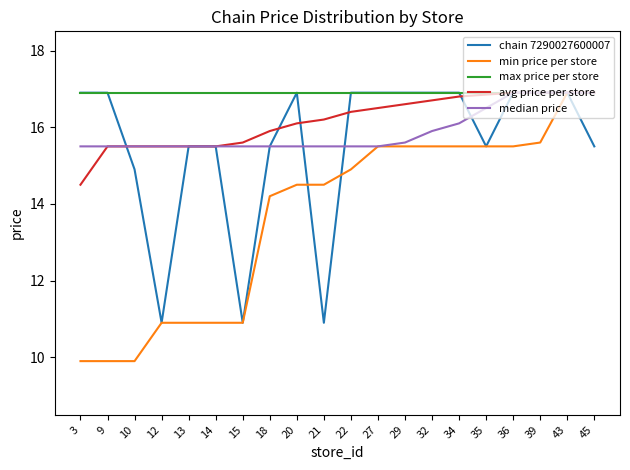

What is the average value of the min price per store series?

13.7